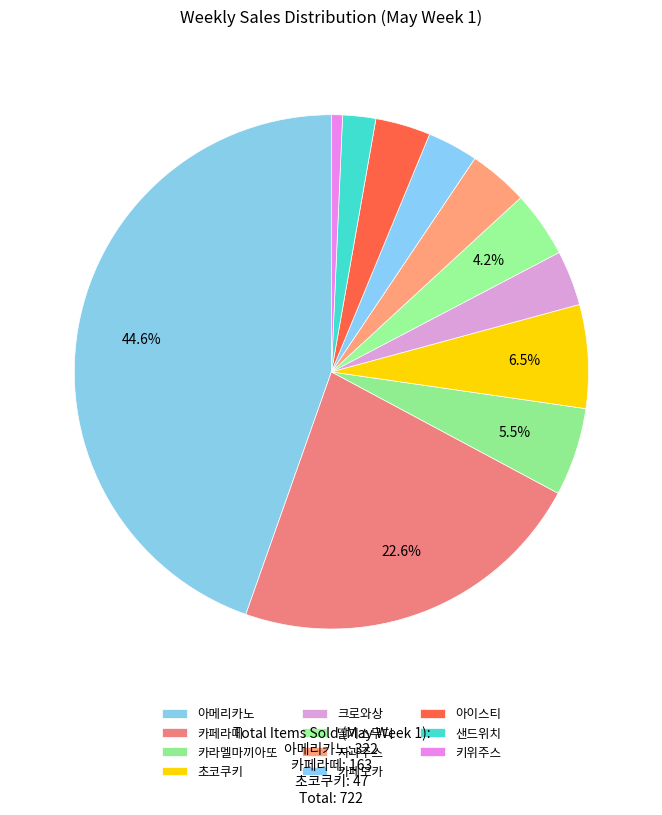

Count the number of slices in the pie.

11